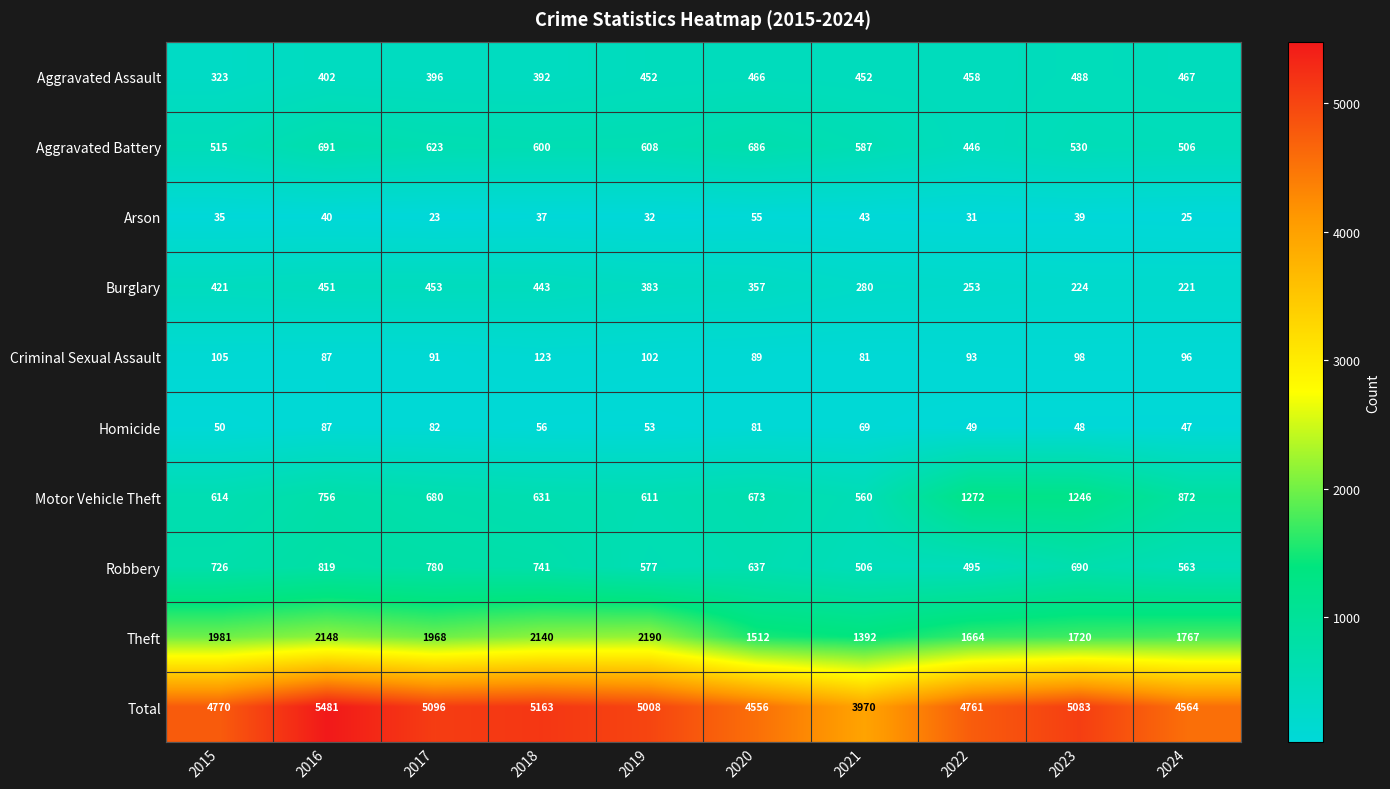

At how many categories does at least one series exceed 5408?

1